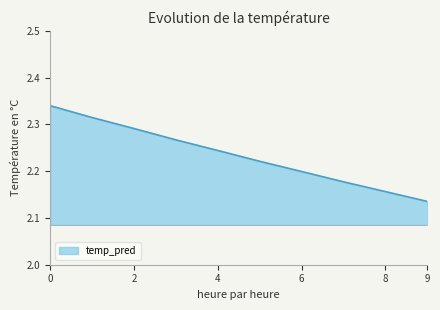

At which category does the chart reach its minimum across all series?

9